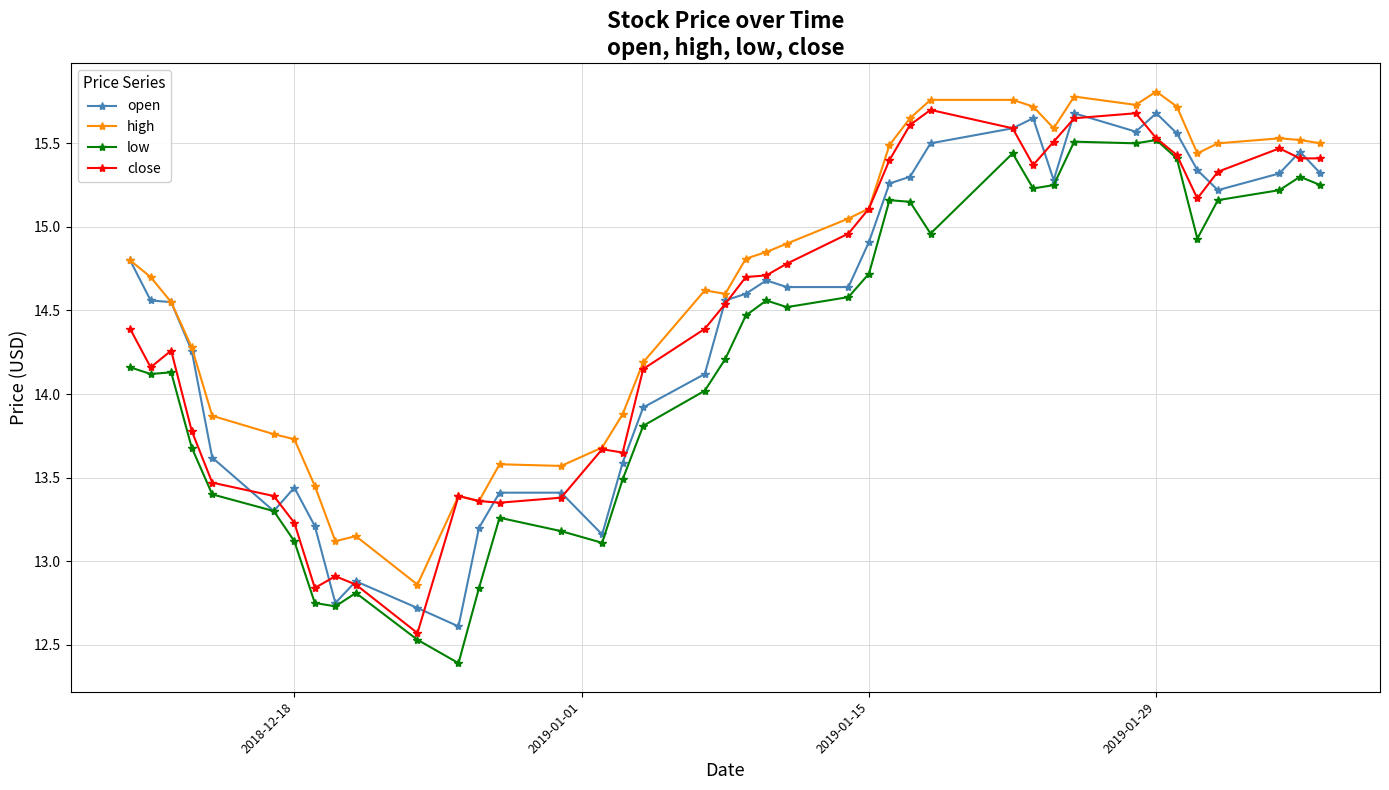

At how many categories does at least one series exceed 12?

40